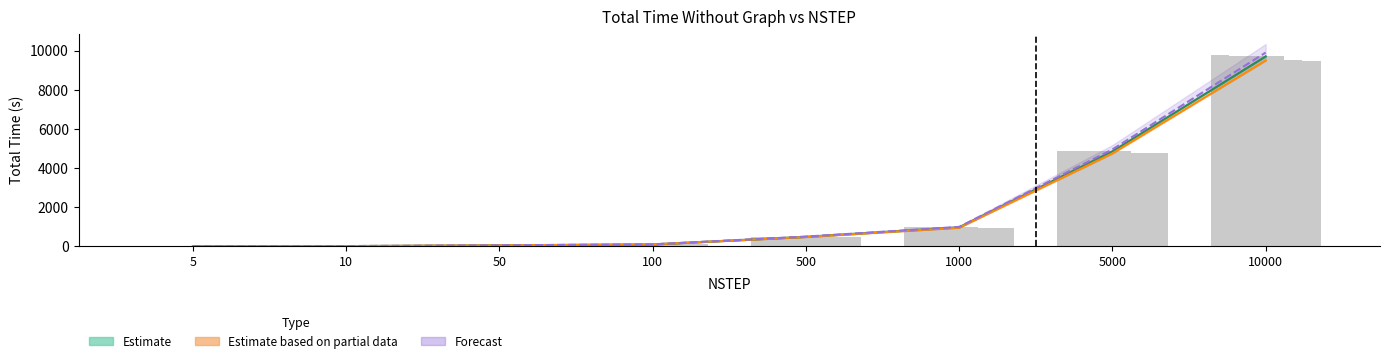

How many data points does each series have?

8